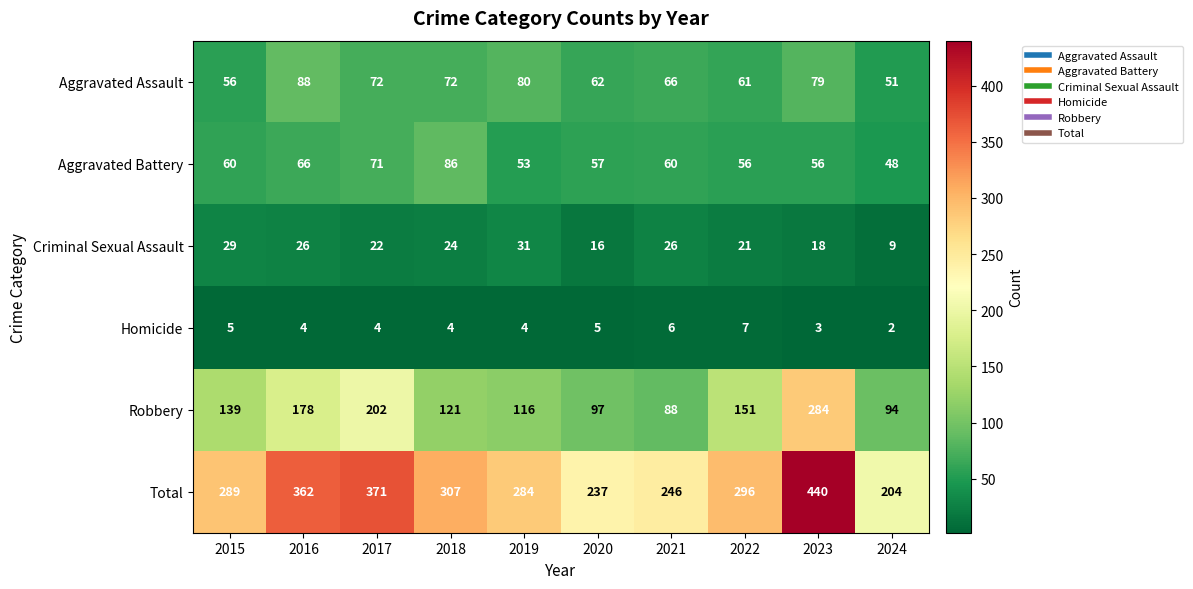

What is the smallest value displayed?

2